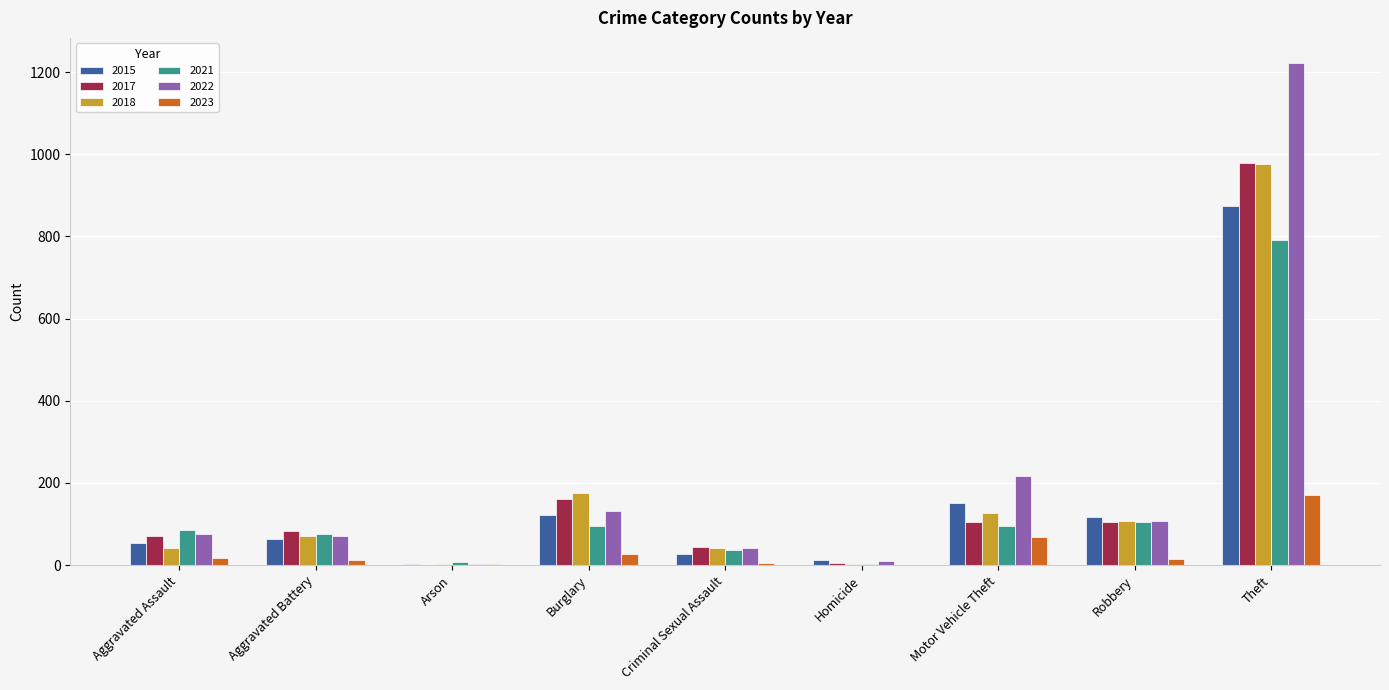

Which category has the highest value across all series?

Theft